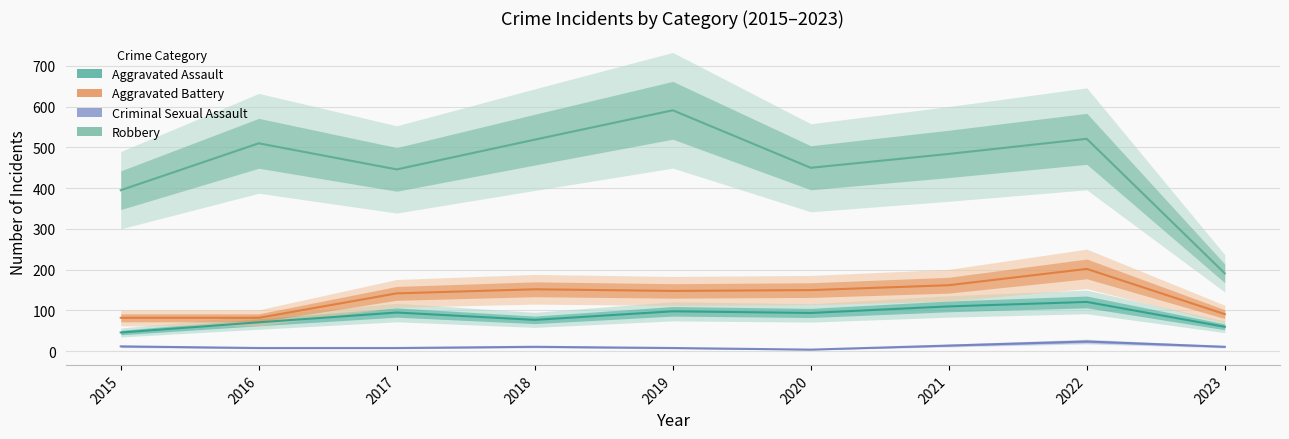

What are all the series names shown in the legend?

Aggravated Assault, Aggravated Battery, Criminal Sexual Assault, Robbery